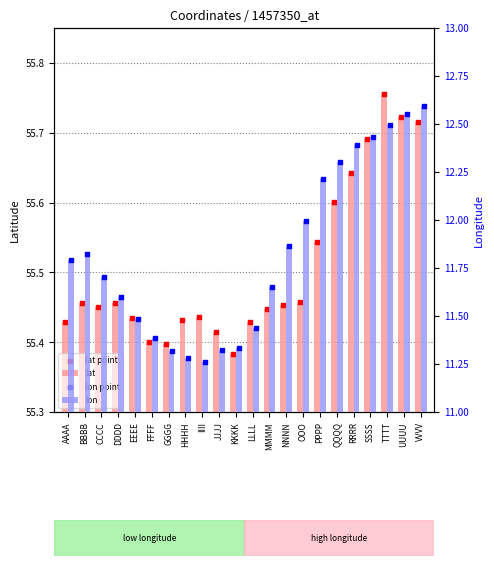

At which category is the sum across all series the highest?

VVVV